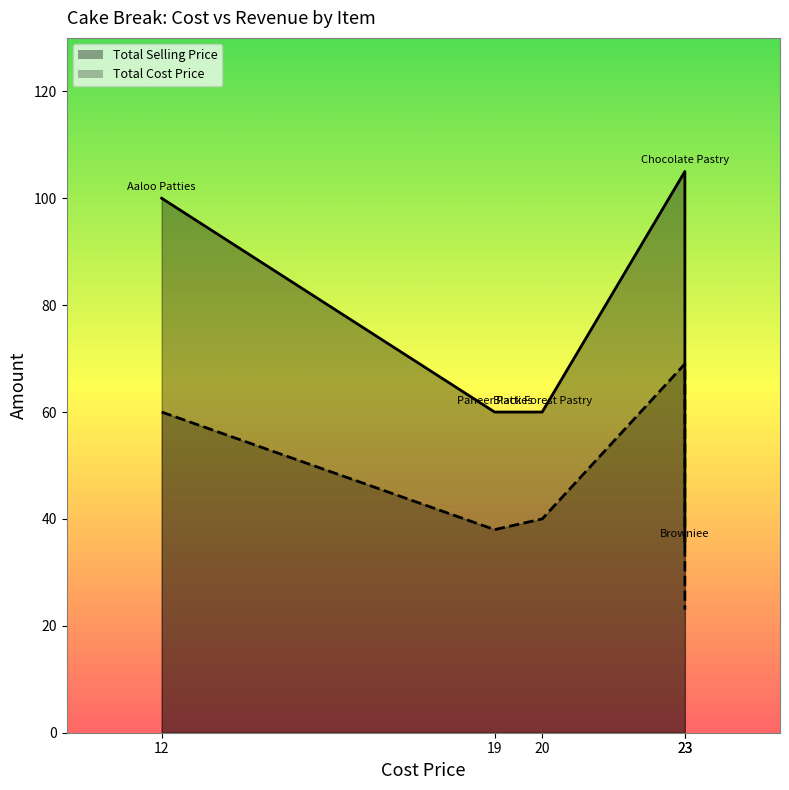

At how many categories does at least one series exceed 72?

2